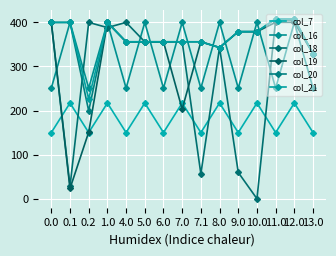

How many values in the col_20 series exceed 356?

12